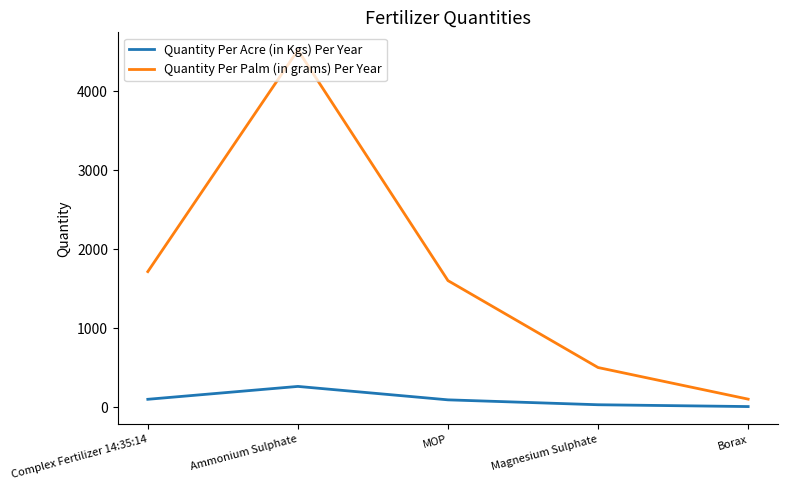

Between Ammonium Sulphate and Magnesium Sulphate, which series saw the biggest shift?

Quantity Per Palm (in grams) Per Year